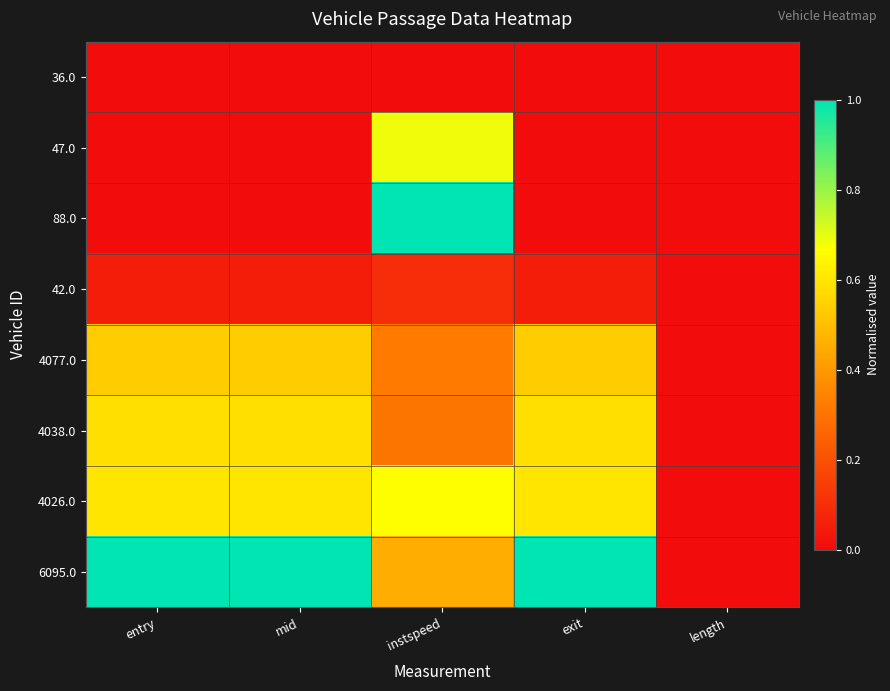

What is the spread (max minus min) of values at entry?

1.0